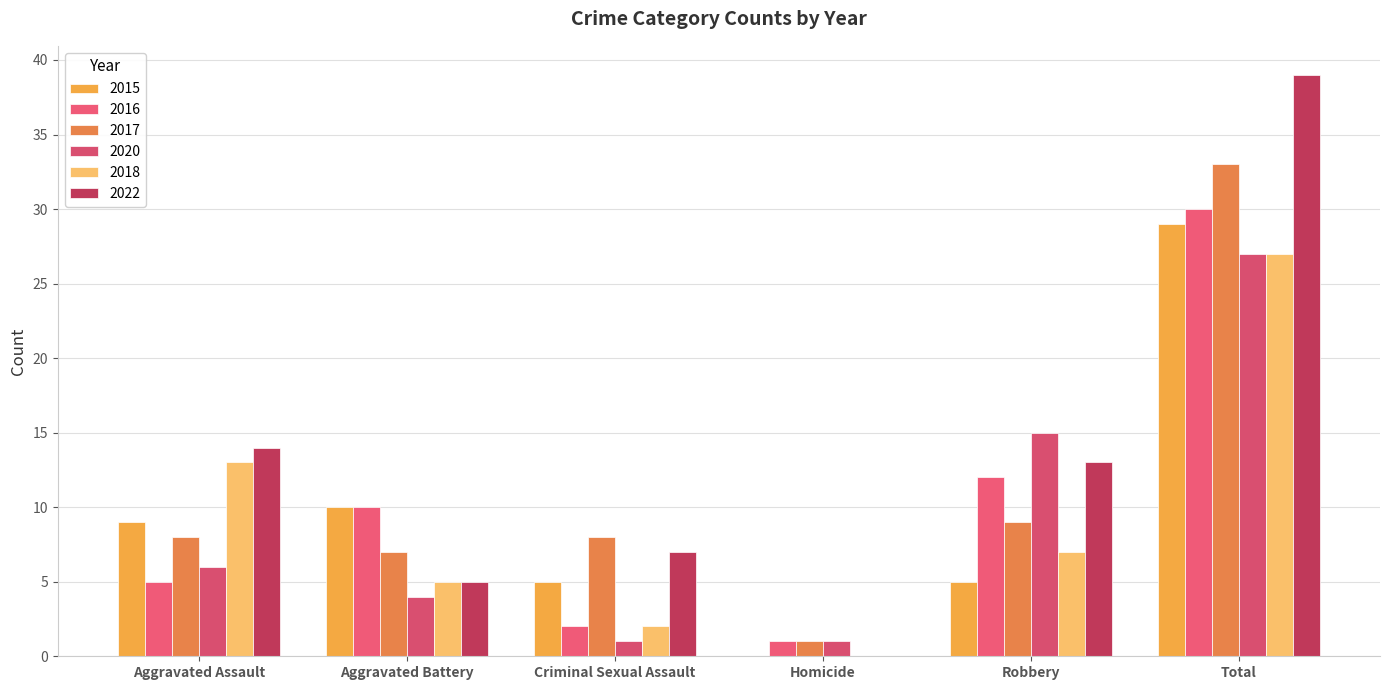

What is the difference between the 2016 values at Robbery and Criminal Sexual Assault?

10